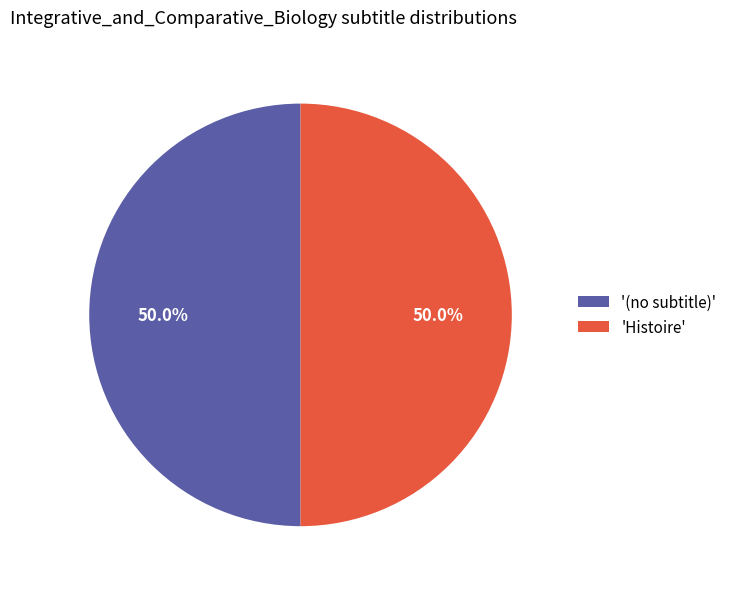

What is the ratio of the value at '(no subtitle)' to the value at 'Histoire'?

1.0